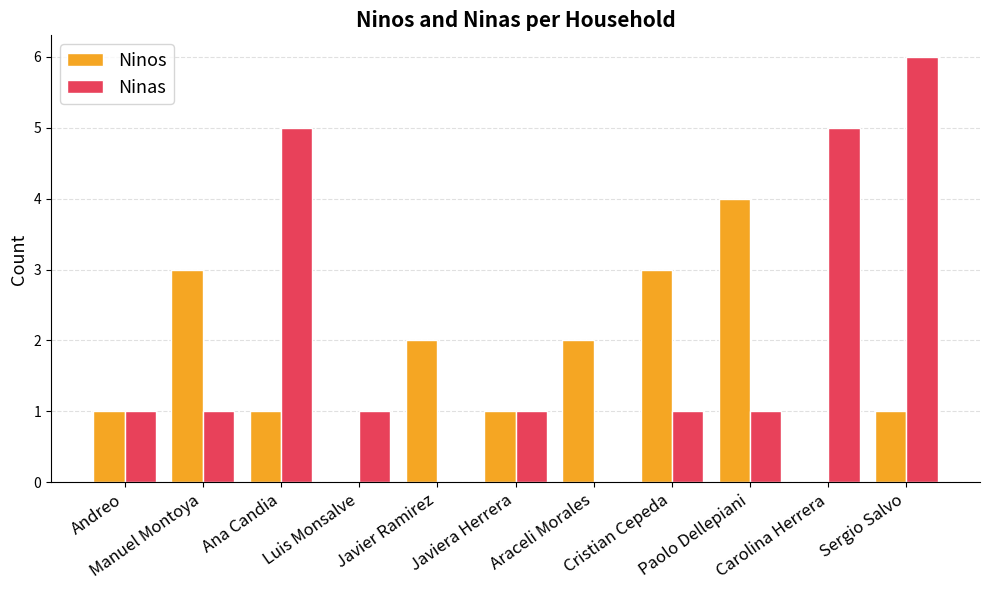

What is the sum of the Ninos values at Ana Candia and Javier Ramirez?

3